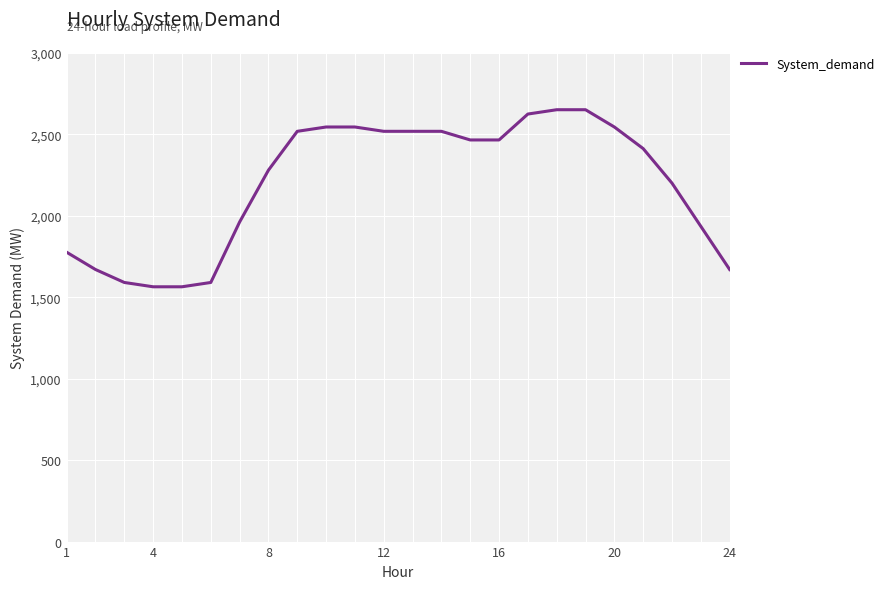

Reading left to right, transcribe all the data shown in this chart.

1775.8	1669.8	1590.3	1563.8	1563.8	1590.3	1961.4	2279.4	2518.0	2544.5	2544.5	2518.0	2518.0	2518.0	2465.0	2465.0	2624.0	2650.5	2650.5	2544.5	2412.0	2199.9	1934.9	1669.8